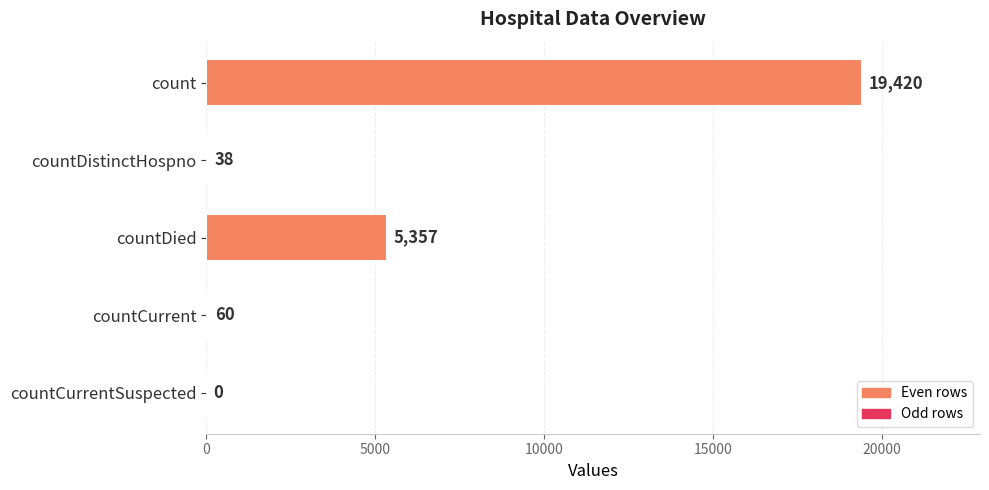

The chart shows a value of 19420 at count. True or false?

True